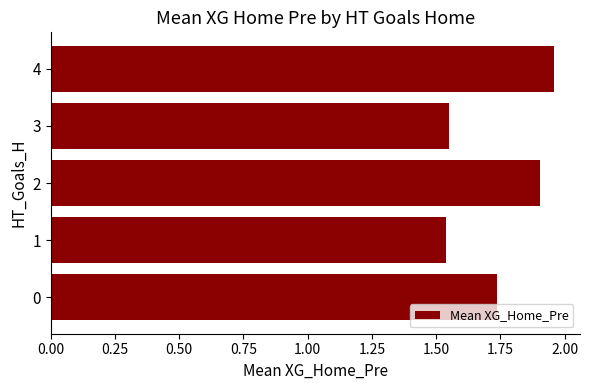

Is it true that the value at 1 is 0.8?

False